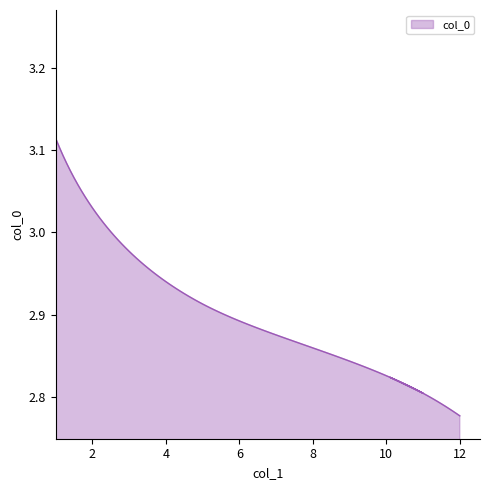

How many distinct data groups are displayed?

1